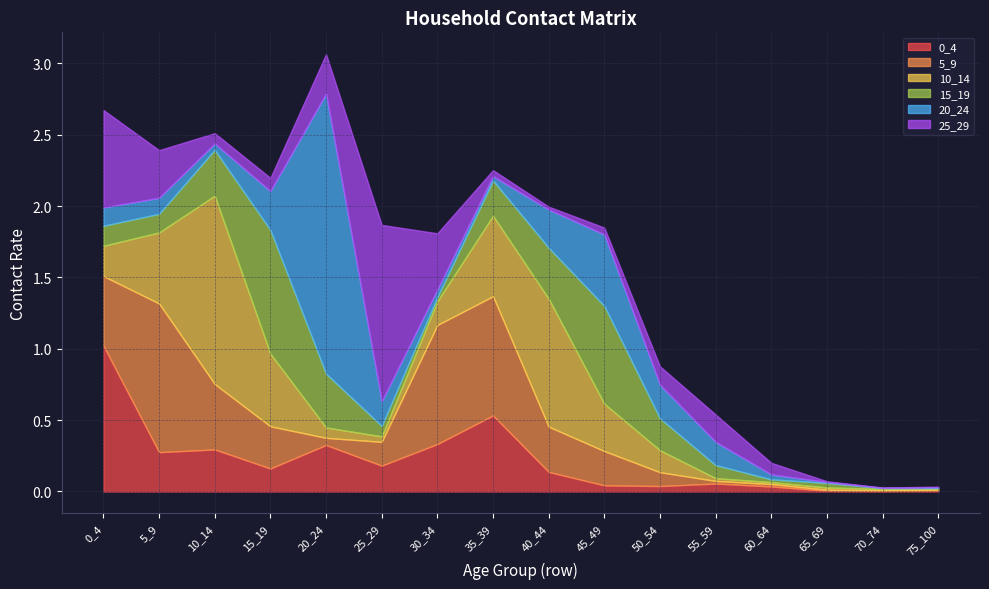

In 10_14, how many points are higher than both neighbors (excluding endpoints)?

3